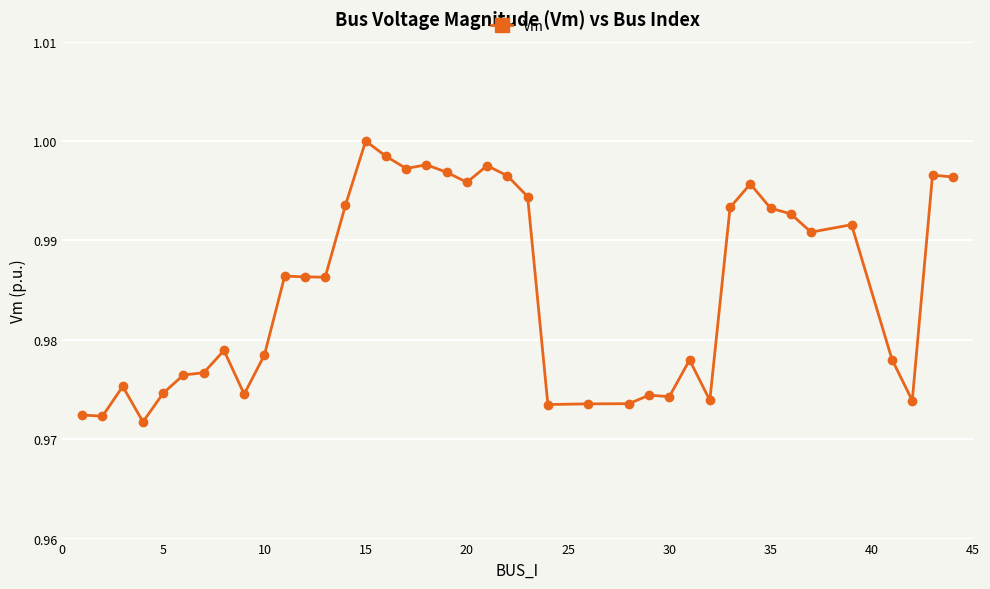

True or false: there are more than 2 points higher than both neighbors.

True